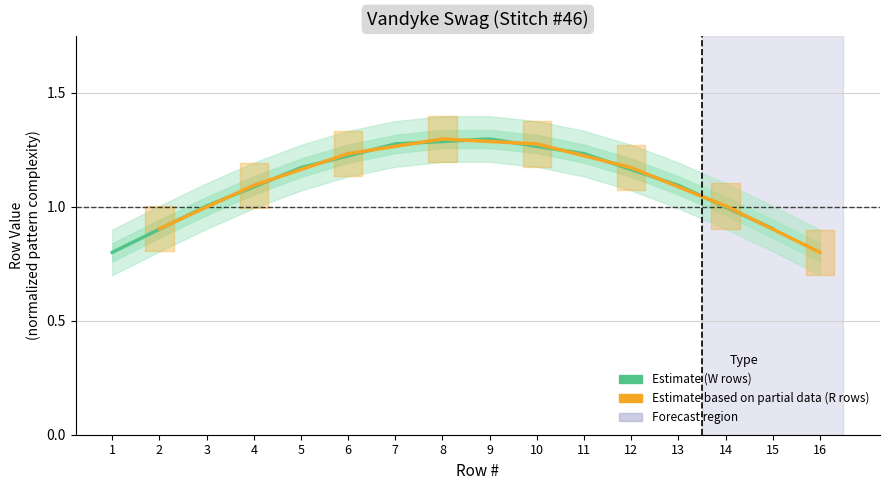

What is the value of the Estimate (W rows) point at the 1st from the left?

0.8